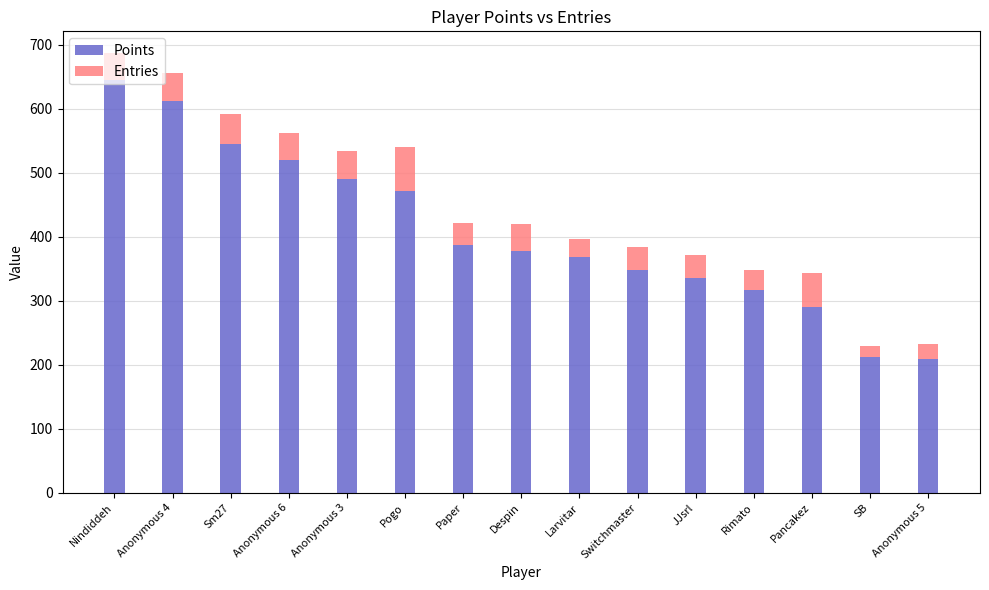

The value of Points at Anonymous 5 is 209. True or false?

True